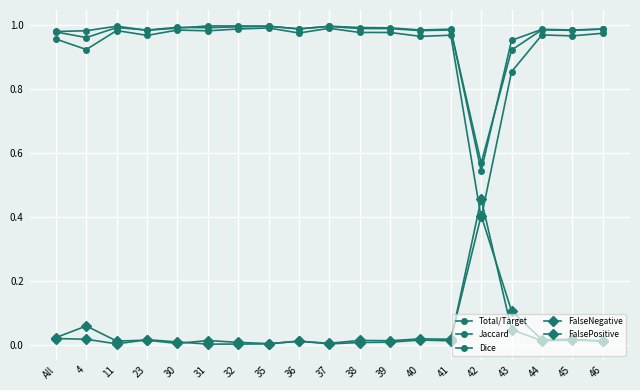

Is the value of FalsePositive at 11 greater than the value of FalseNegative at 31?

Yes